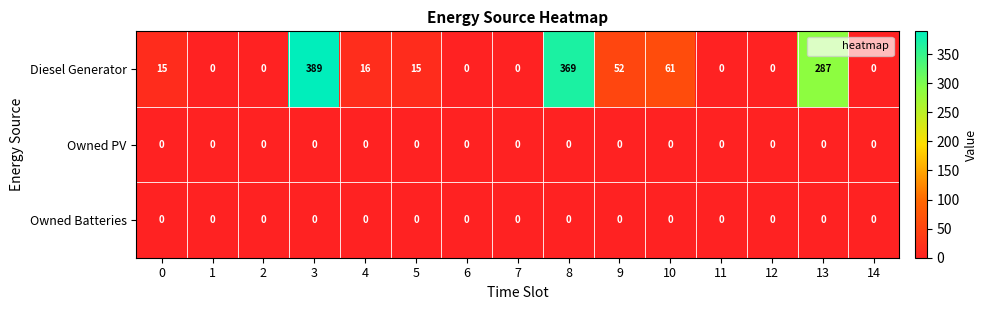

At how many categories does at least one series exceed 246?

3